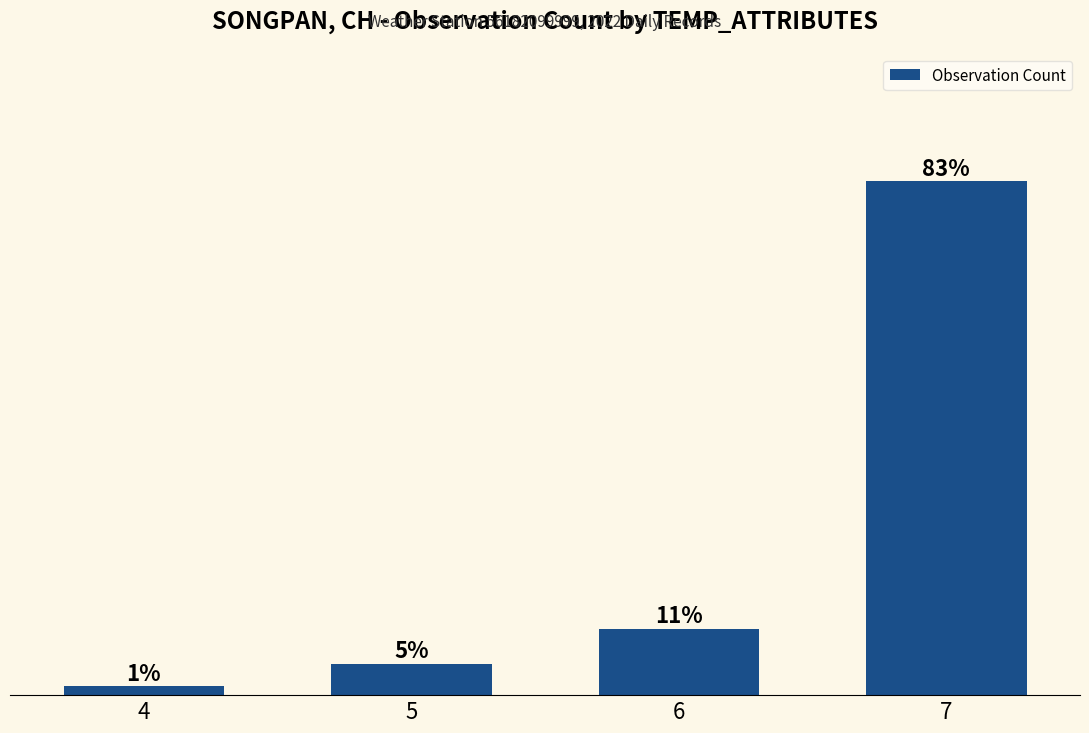

List the labels in order of value, largest first.

7, 6, 5, 4